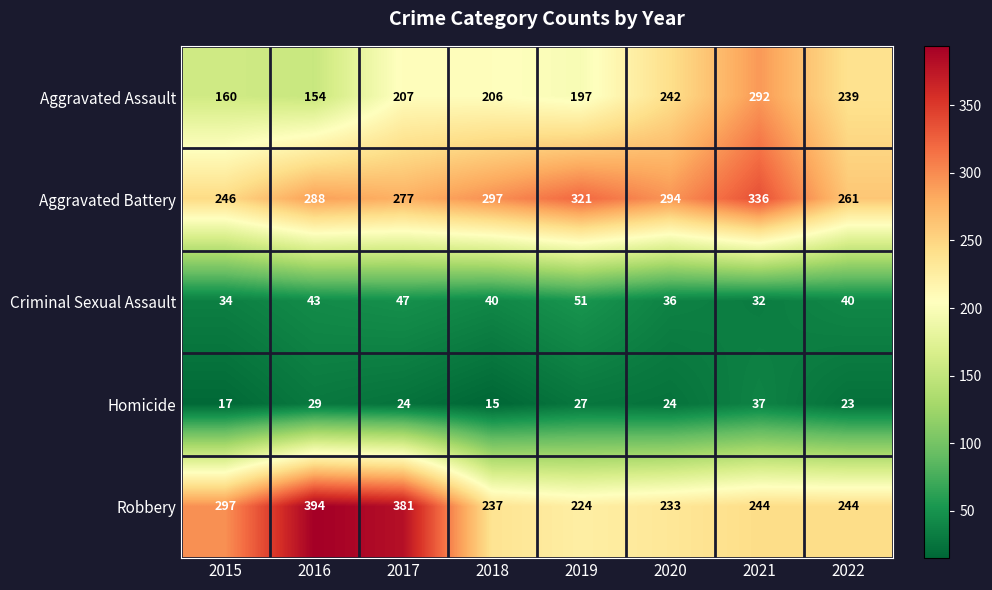

What is the difference between the second highest and second lowest values in the Aggravated Battery series?

60